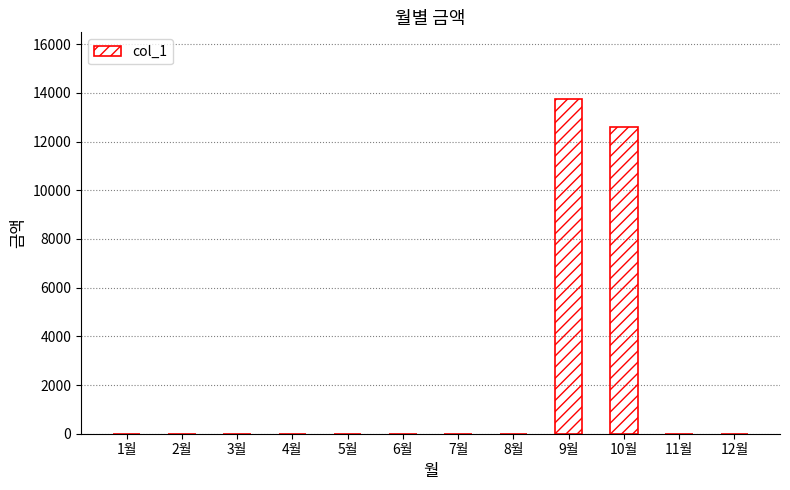

Reading right to left, what are all the values shown in this chart?

12월=0	11월=0	10월=12590	9월=13740	8월=0	7월=0	6월=0	5월=0	4월=0	3월=0	2월=0	1월=0